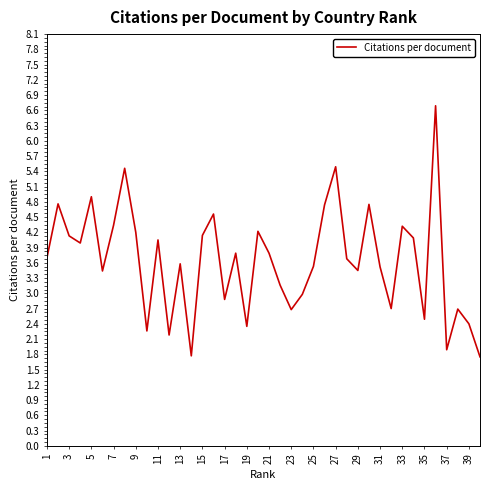

What is the minimum value shown in the chart?

1.8